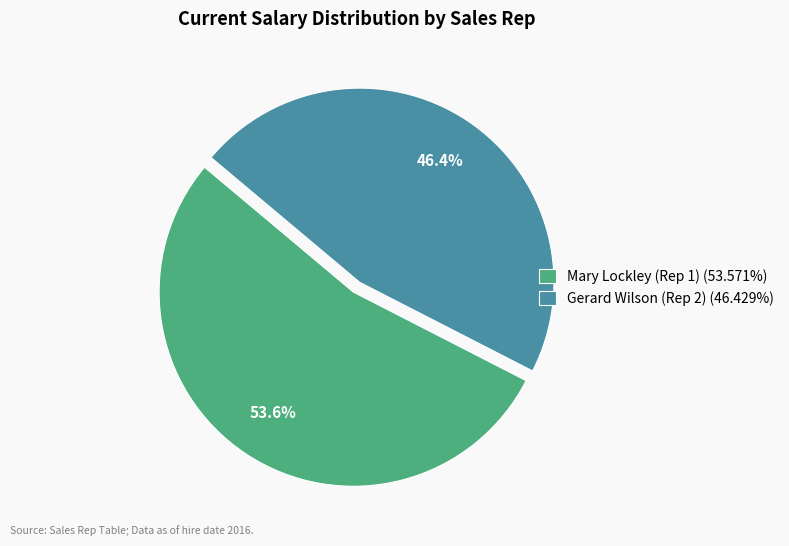

What percentage is the Mary Lockley (Rep 1) slice, to the nearest percent?

54%